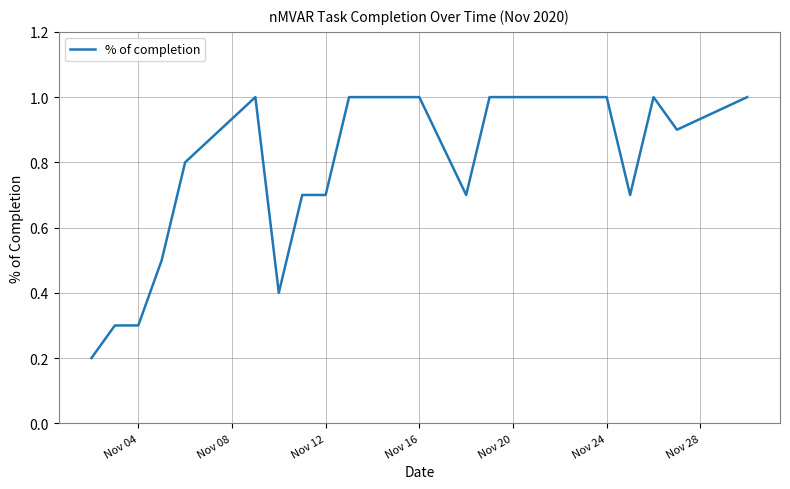

What is the difference between the maximum and minimum values?

0.8